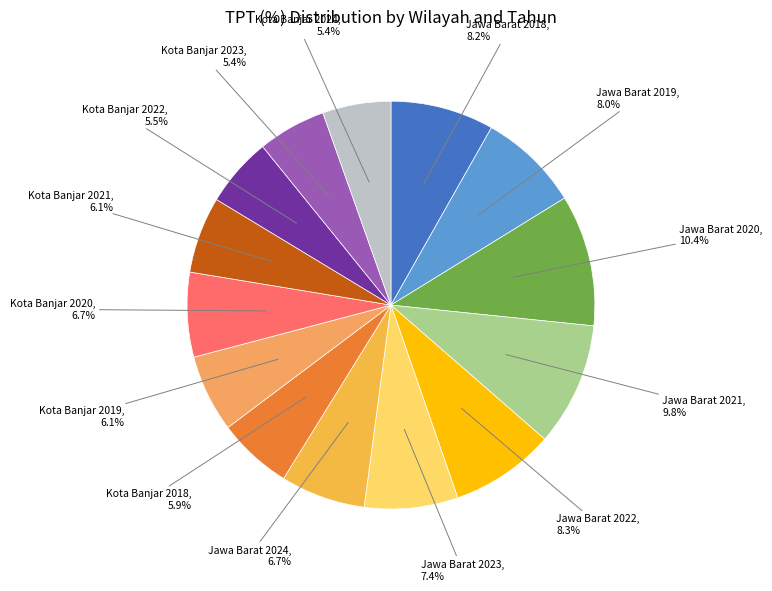

To the nearest percent, what portion does Jawa Barat 2024 represent?

7%